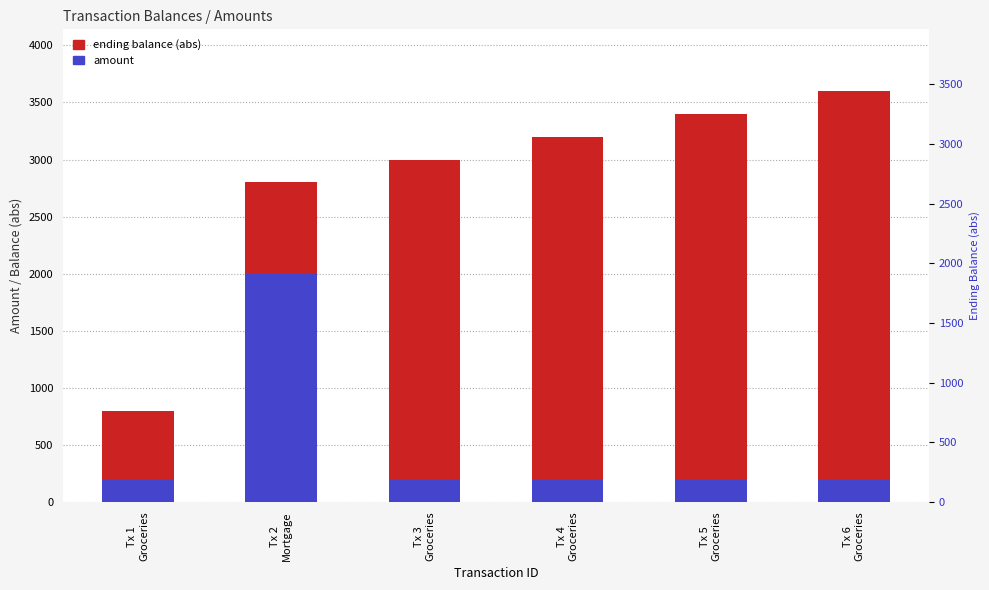

Count the number of data series in this chart.

2